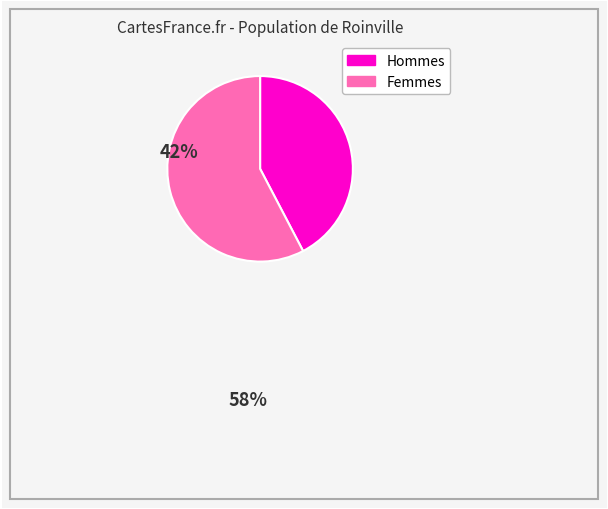

How many segments does this pie chart have?

2